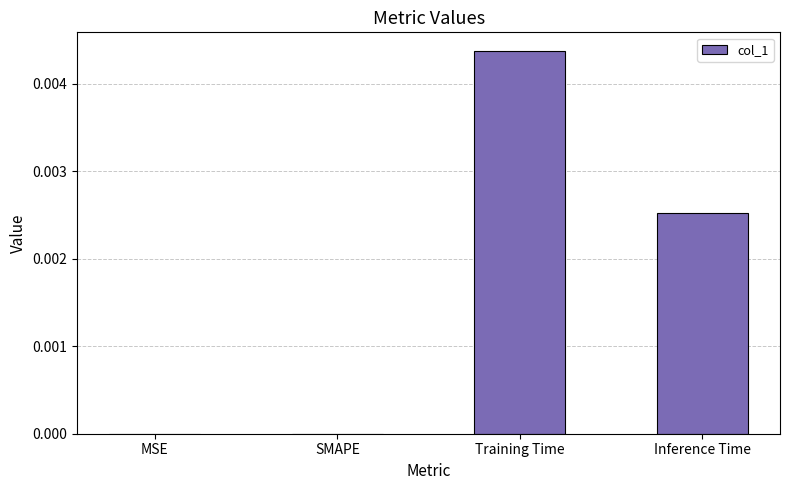

The chart shows a value of 0.0 at Inference Time. True or false?

True